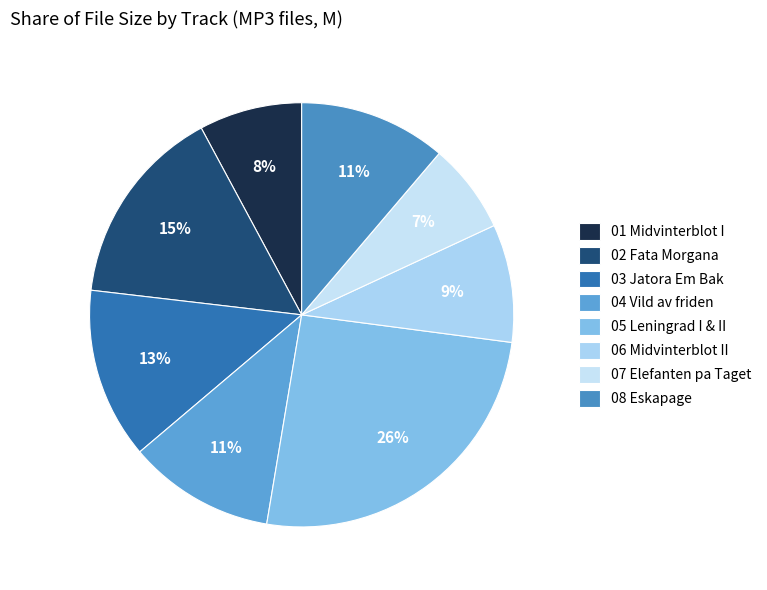

Does any single category account for the majority?

No